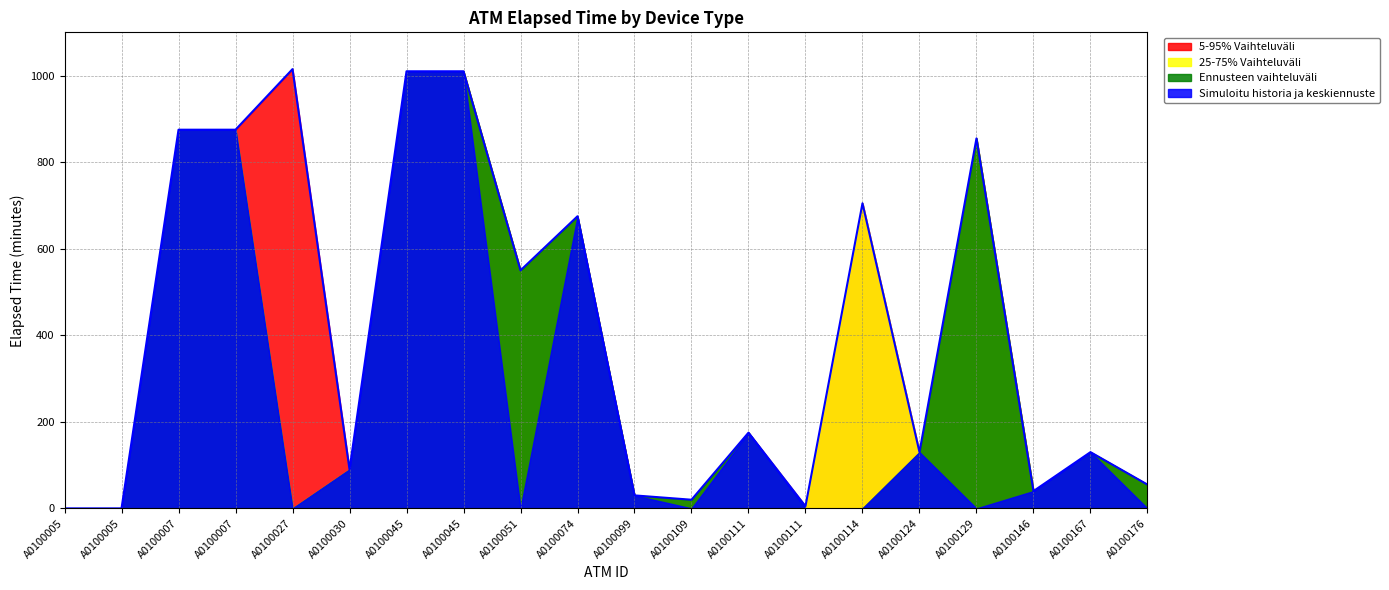

At which category is the sum across all series the highest?

A0100027